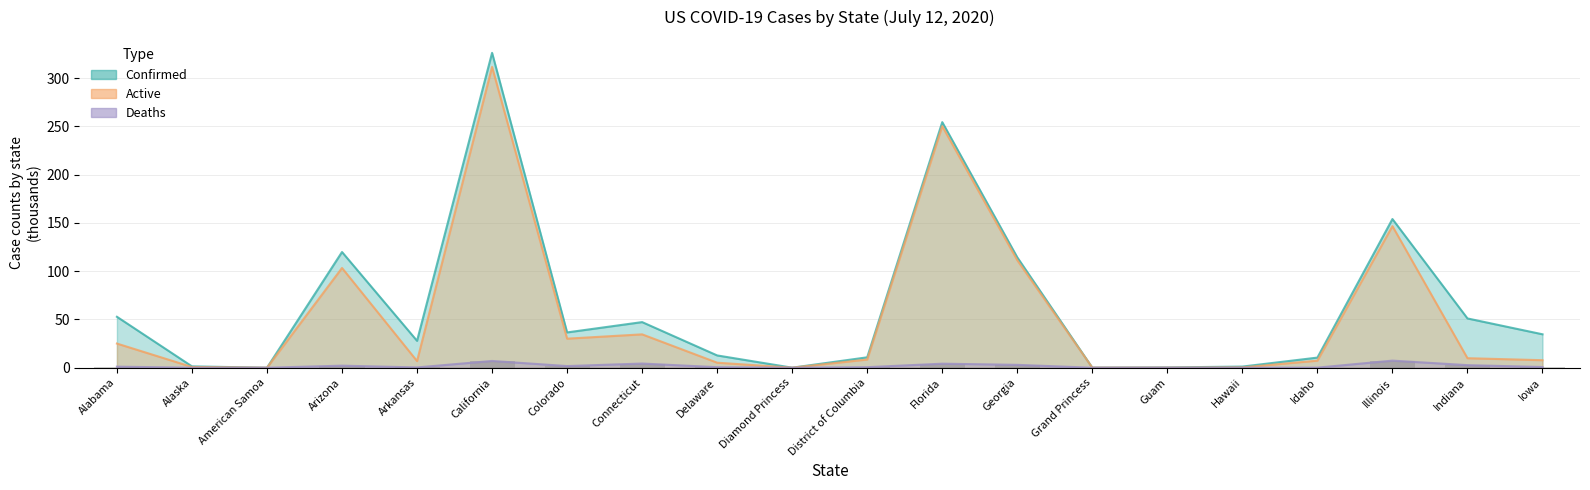

How many values in the Active series exceed 8?

10